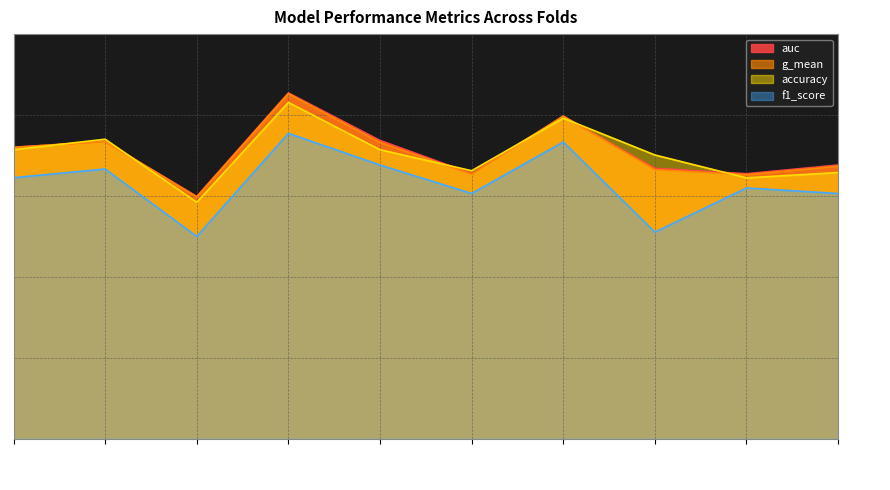

What is the difference between the second highest and second lowest values in the auc series?

0.1